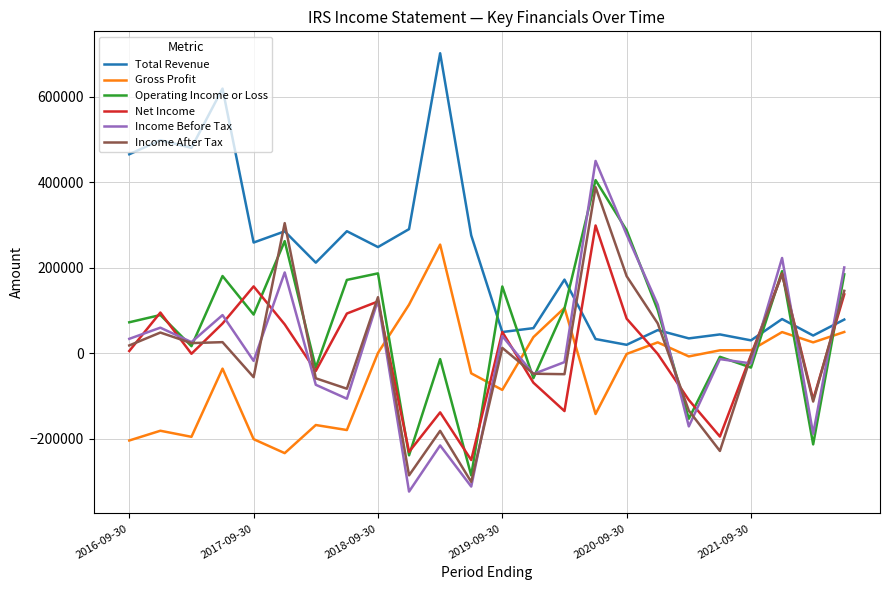

Which series has the largest total across all categories?

Total Revenue